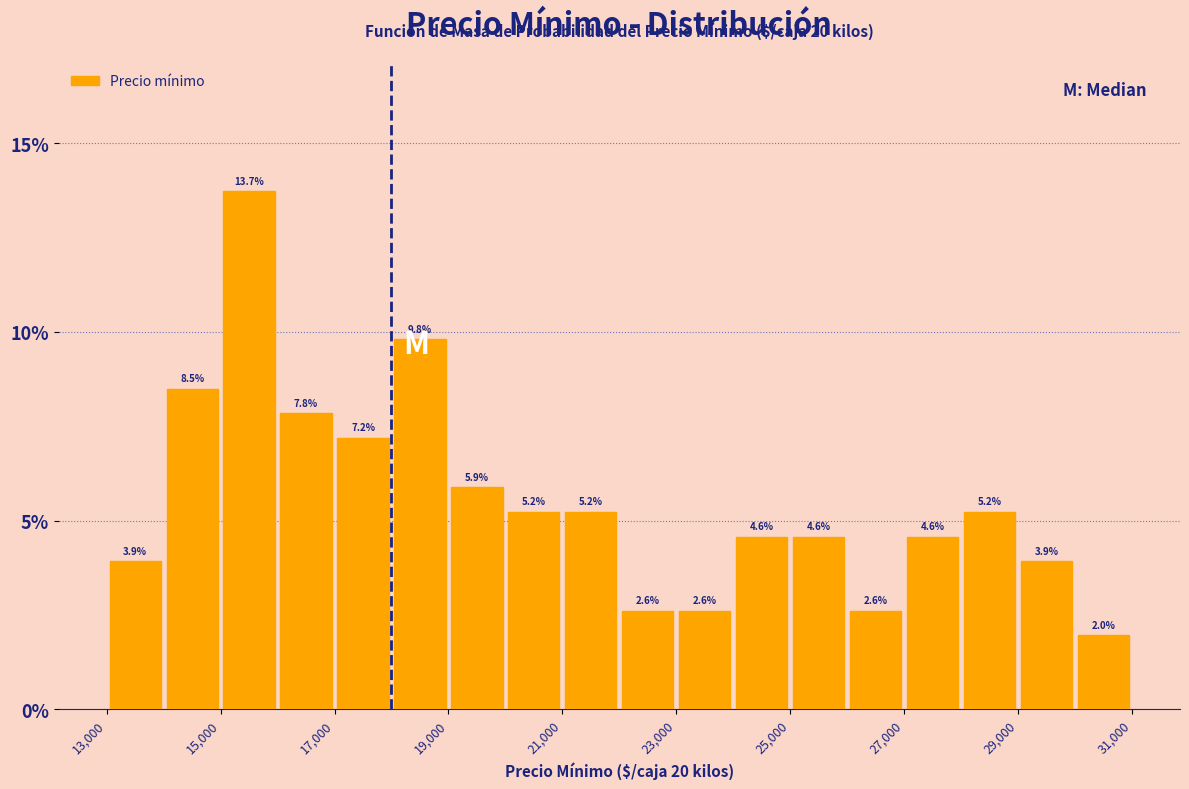

Reading left to right, transcribe this chart: for each bar, give the range it covers on the x-axis and its height.

13000 to 14000: 3.9
14000 to 15000: 8.5
15000 to 16000: 13.7
16000 to 17000: 7.8
17000 to 18000: 7.2
18000 to 19000: 9.8
19000 to 20000: 5.9
20000 to 21000: 5.2
21000 to 22000: 5.2
22000 to 23000: 2.6
23000 to 24000: 2.6
24000 to 25000: 4.6
25000 to 26000: 4.6
26000 to 27000: 2.6
27000 to 28000: 4.6
28000 to 29000: 5.2
29000 to 30000: 3.9
30000 to 31000: 2.0